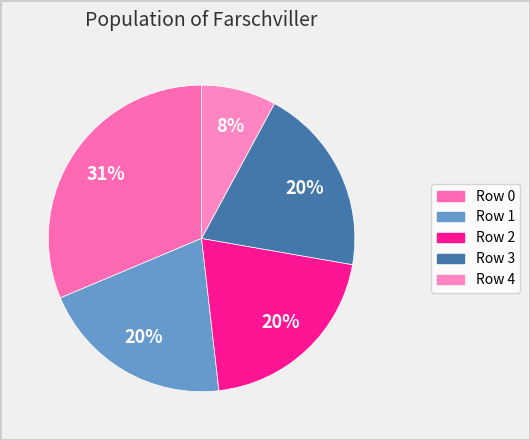

How many slices are in this pie chart?

5